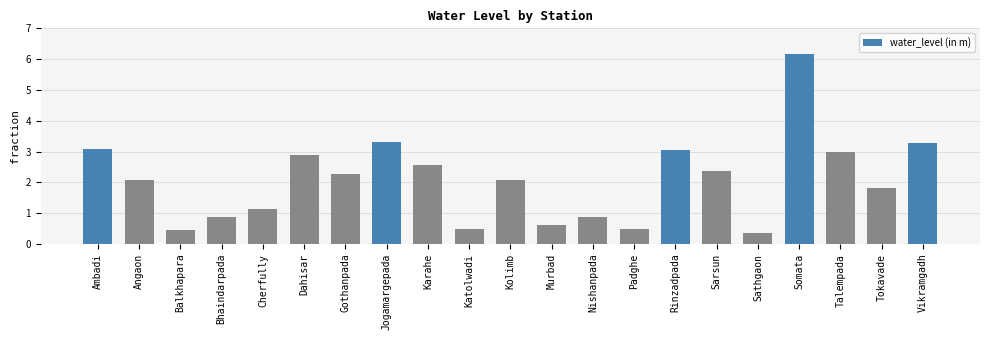

What is the value of the 17th bar from the left?

0.4